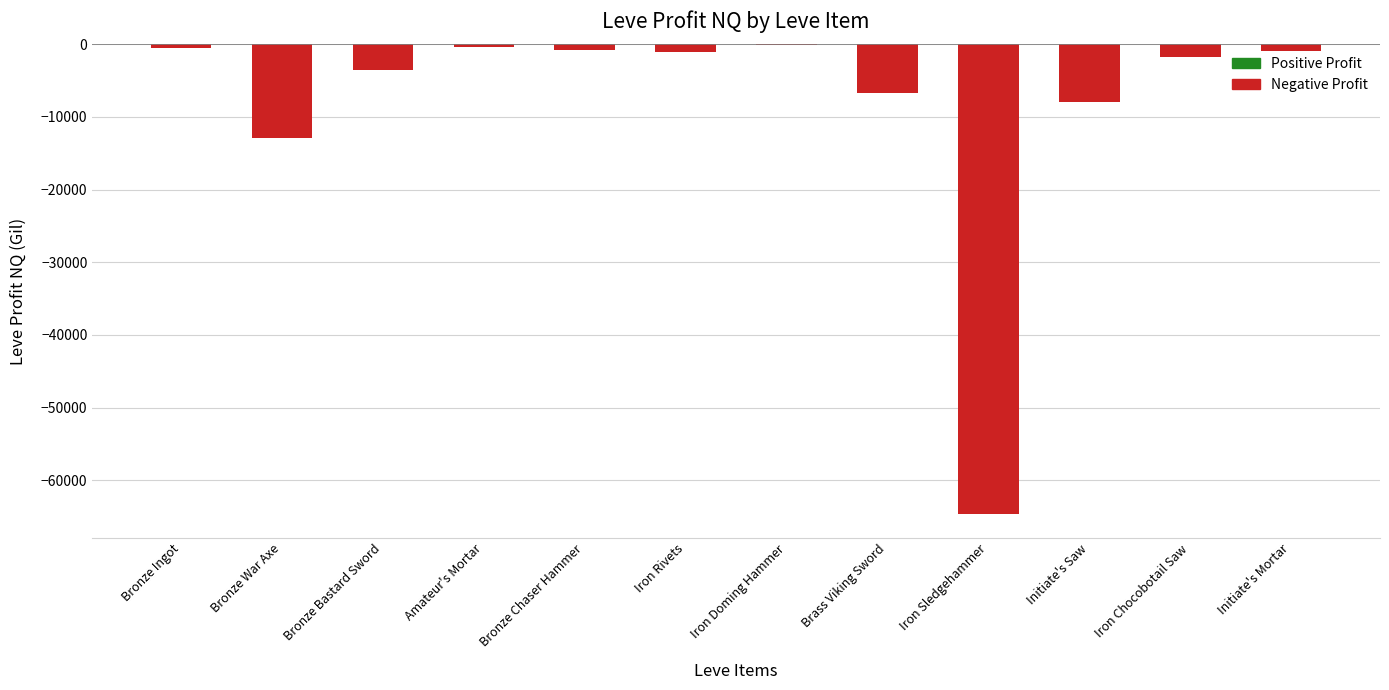

Is it true that the value at Initiate's Mortar is -855.0?

True